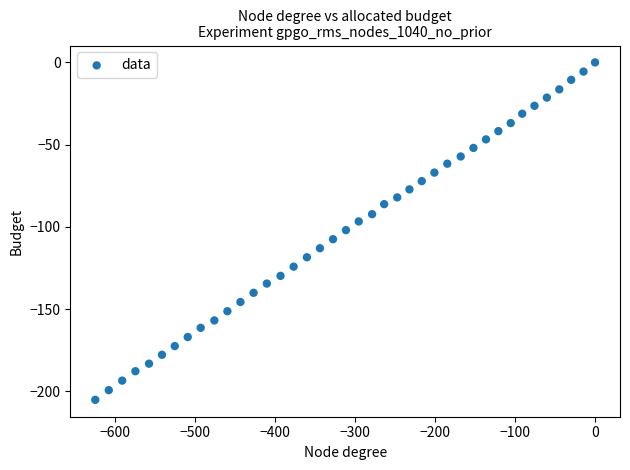

What is the range of Y values (max minus min)?

205.2